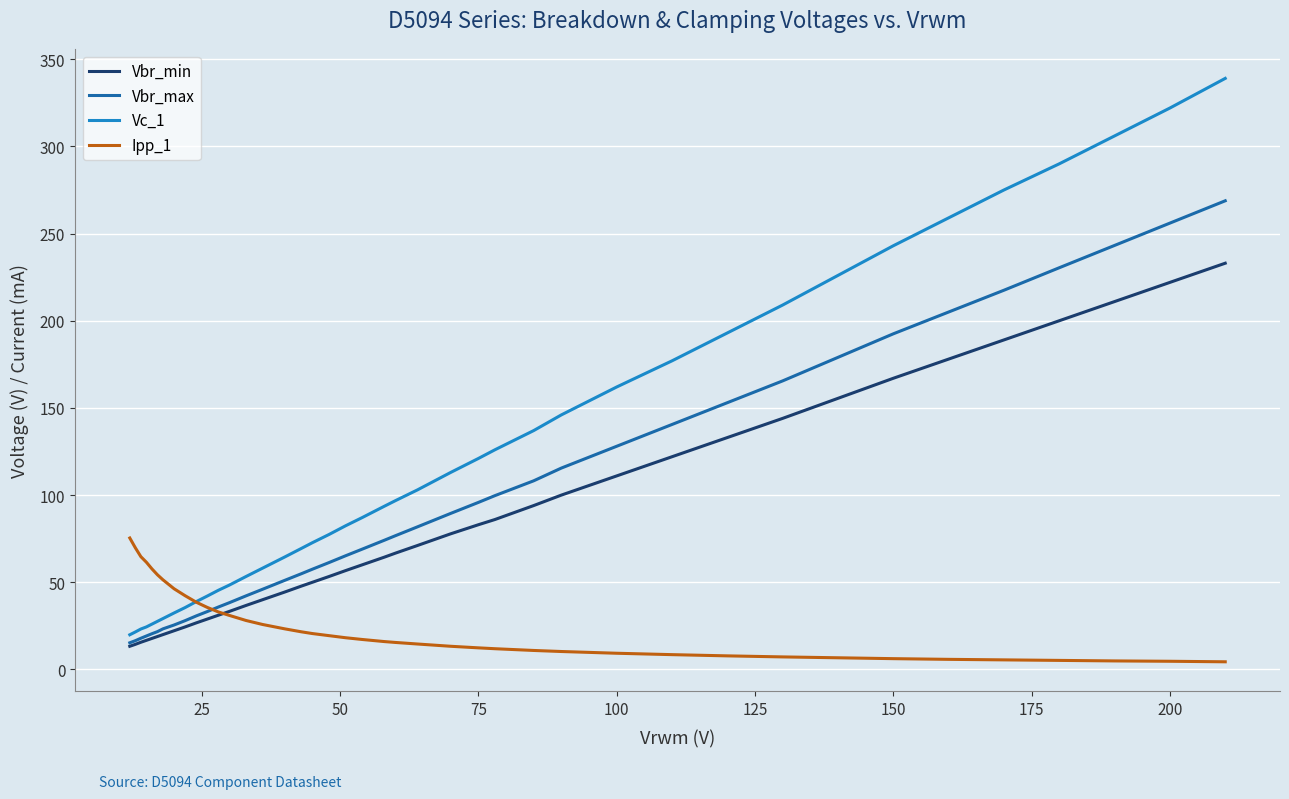

List the series in order of their peak value, highest first.

Vc_1, Vbr_max, Vbr_min, Ipp_1